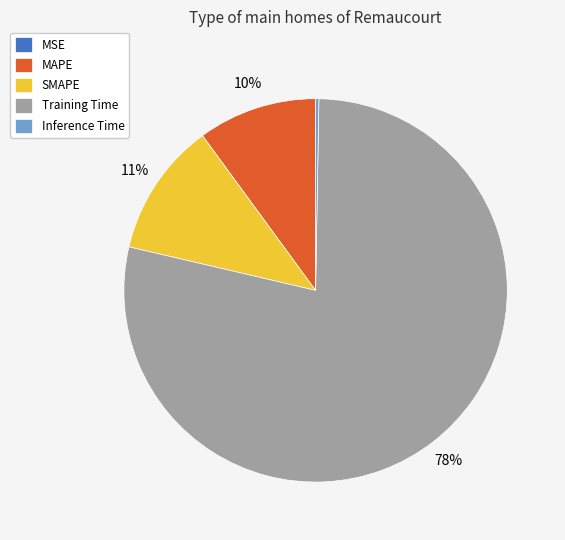

What is the majority slice?

Training Time